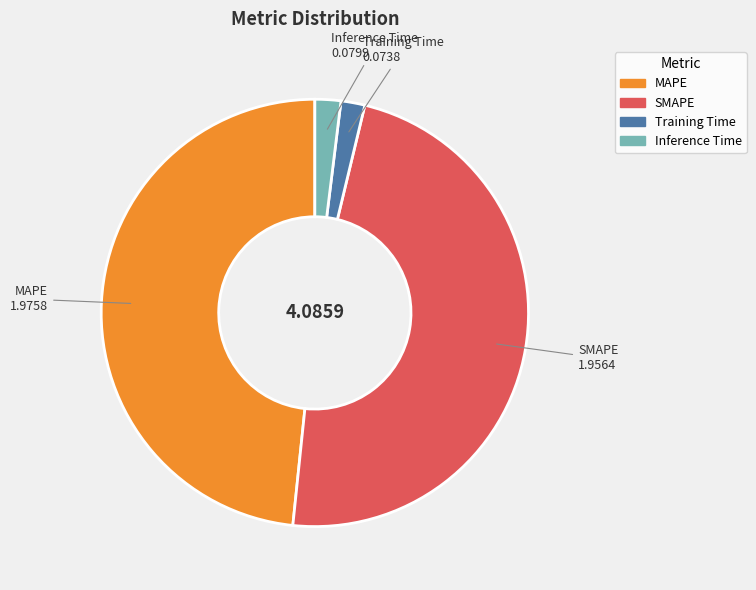

Does Training Time represent more than half of the total?

No